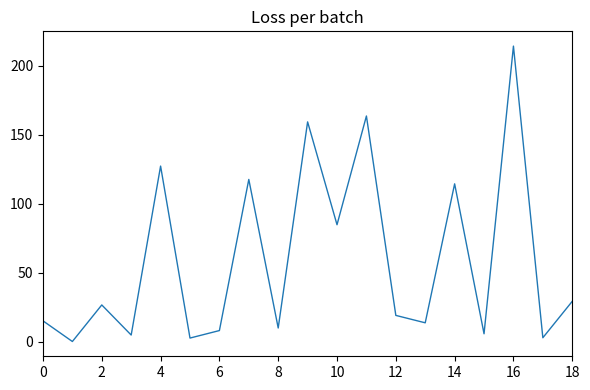

What is the difference between the maximum and minimum values?

214.4